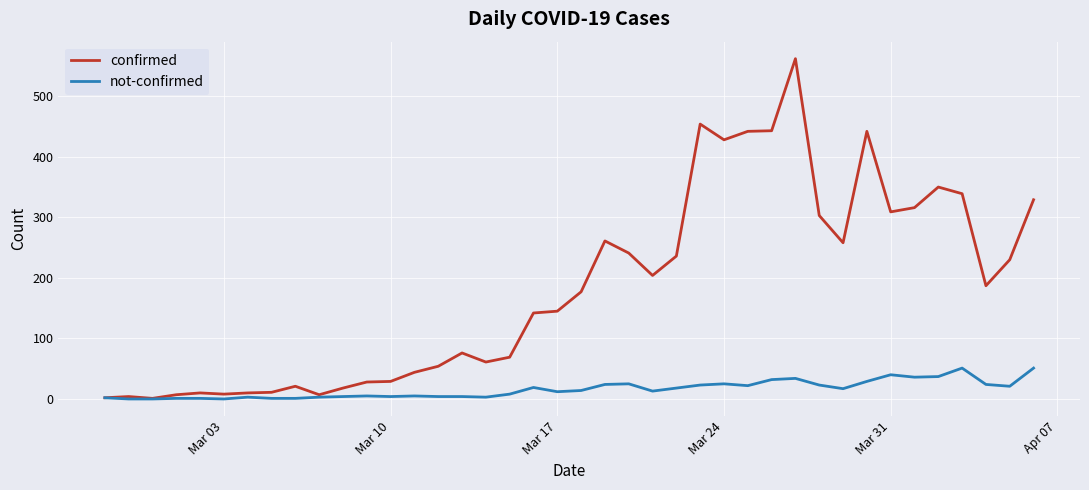

Rank the series by their maximum value, from highest to lowest.

confirmed, not-confirmed